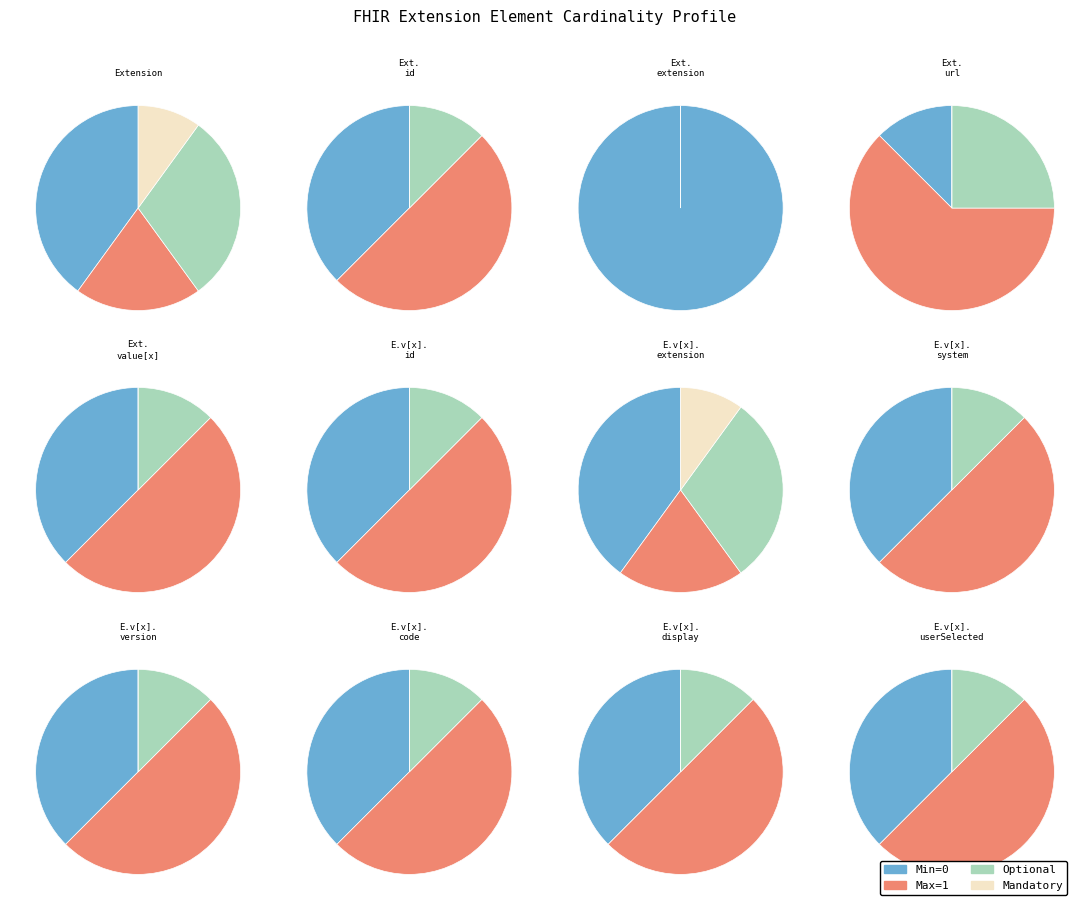

How many slices are in this pie chart?

12